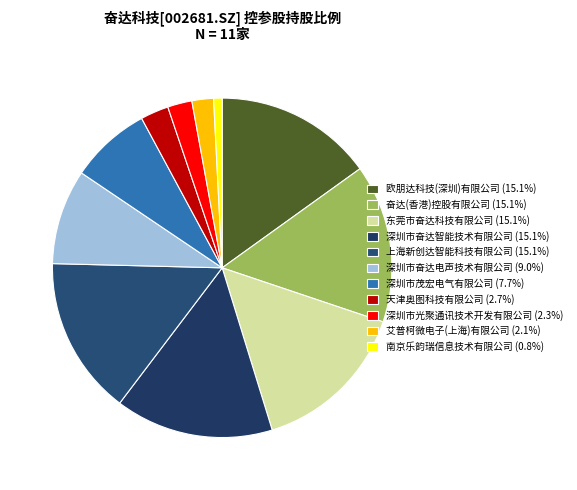

What is the largest slice in the pie chart?

欧朋达科技(深圳)有限公司